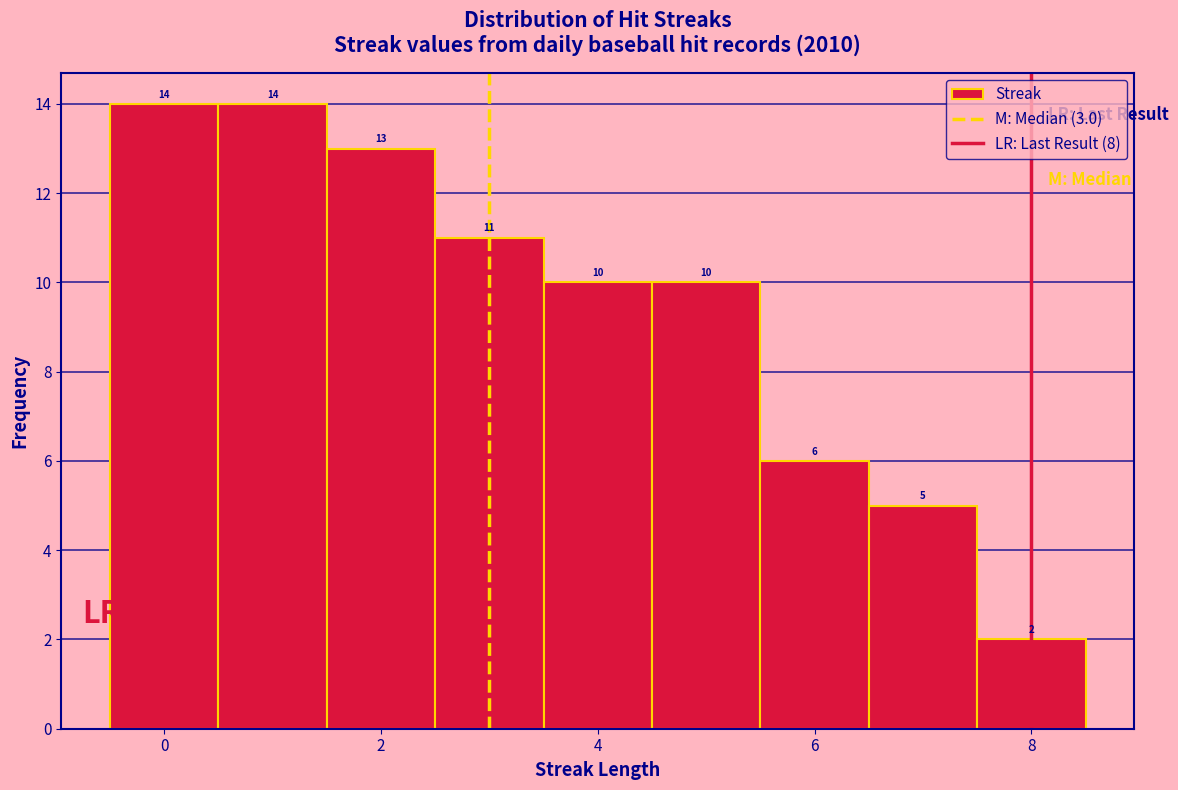

Reading left to right, transcribe this chart: for each bar, give the range it covers on the x-axis and its height. The bar edges are not printed on the chart, so give them approximately, as read against the axis.

-0.5 to 0.5: 14
0.5 to 1.5: 14
1.5 to 2.5: 13
2.5 to 3.5: 11
3.5 to 4.5: 10
4.5 to 5.5: 10
5.5 to 6.5: 6
6.5 to 7.5: 5
7.5 to 8.5: 2